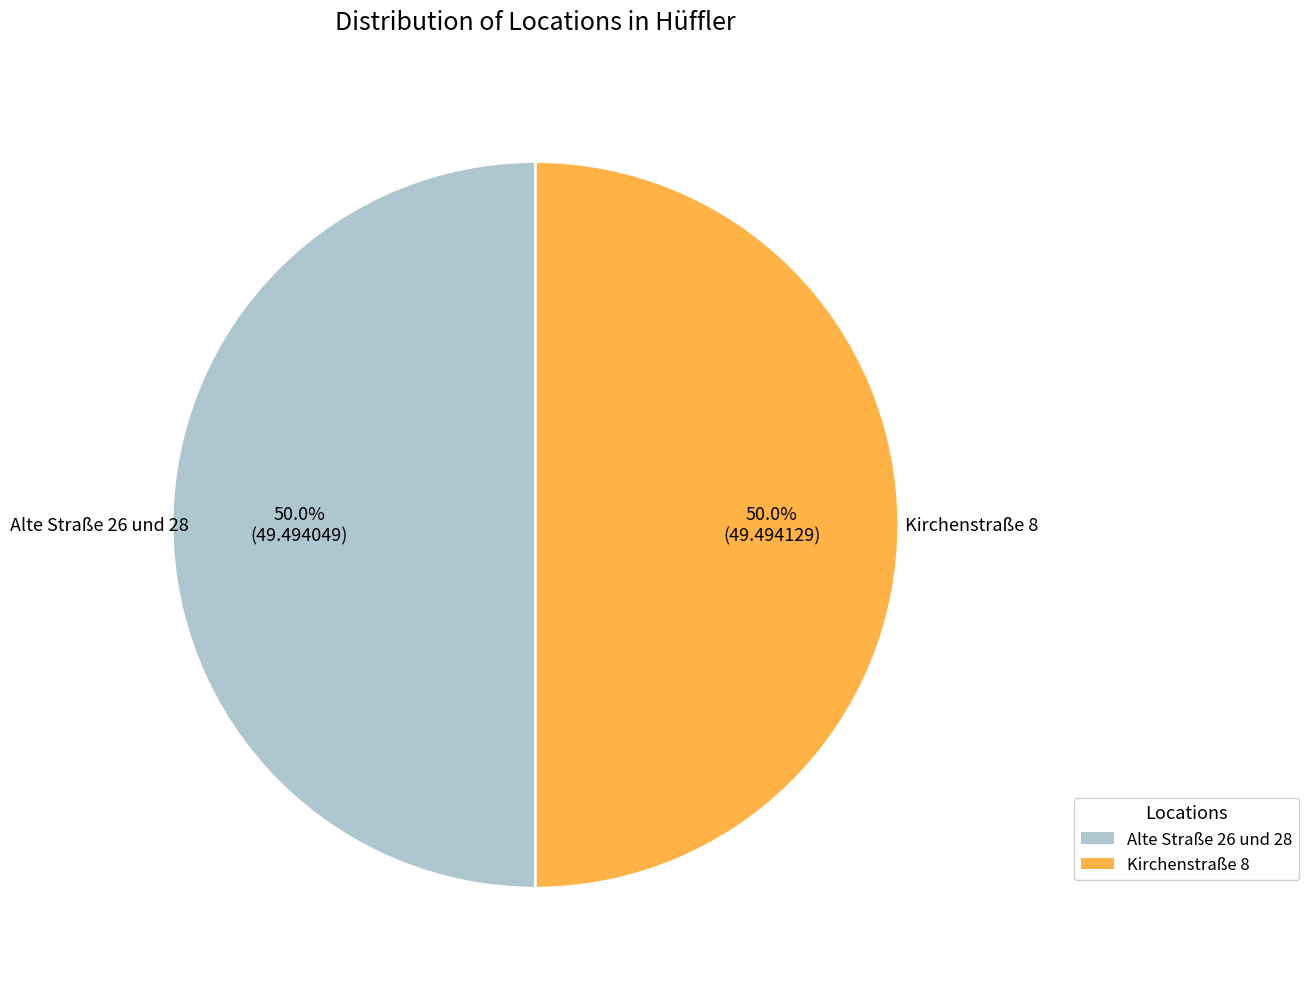

What percentage do Kirchenstraße 8 and Alte Straße 26 und 28 together represent?

100.0%